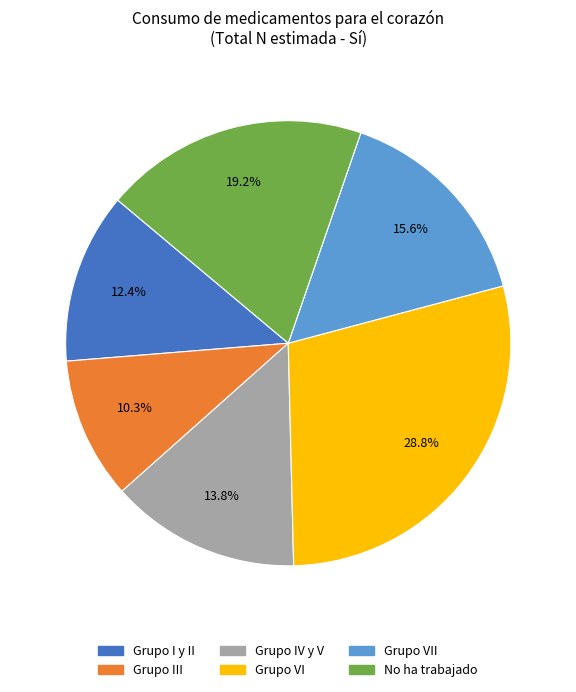

Is there a majority slice in this chart?

No